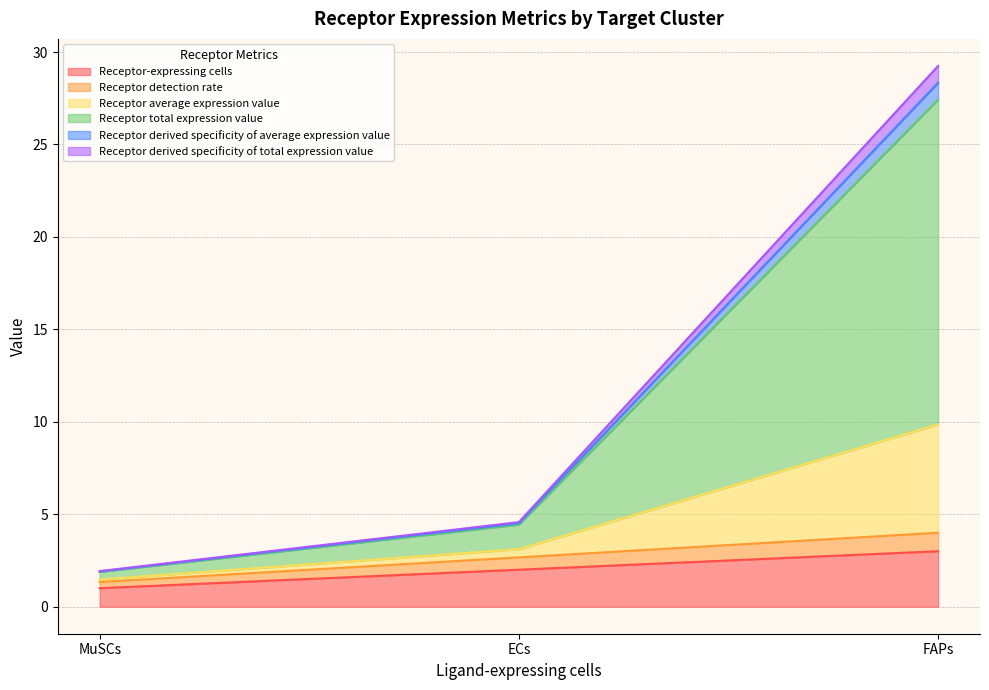

List the labels in order of Receptor derived specificity of average expression value value, smallest first.

MuSCs, ECs, FAPs